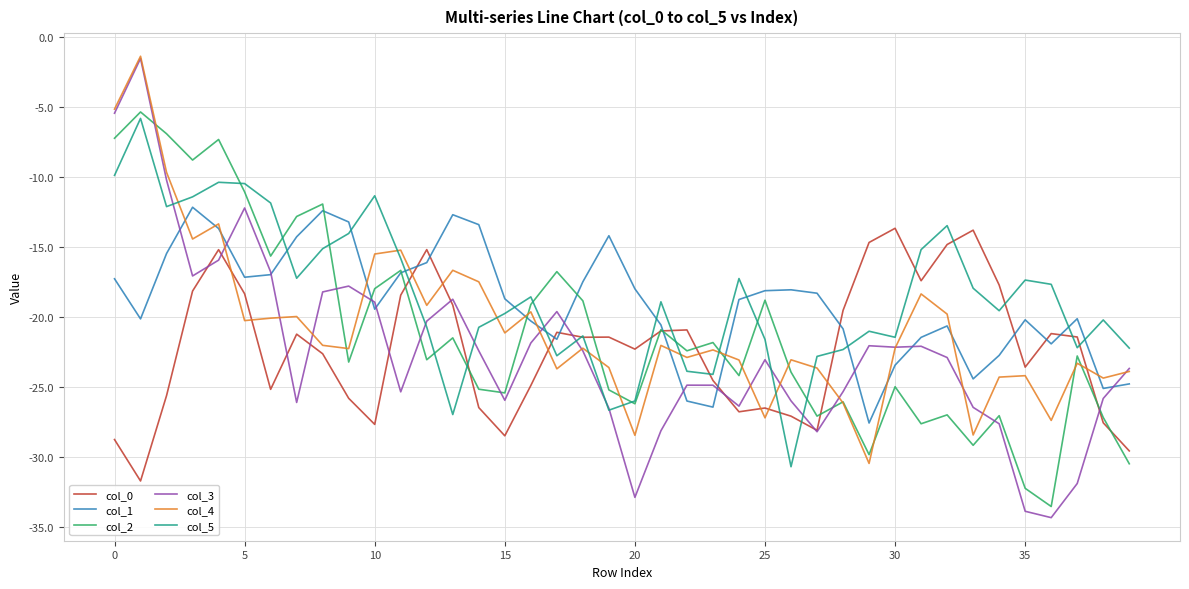

What is the highest value of the col_2 series?

-5.3